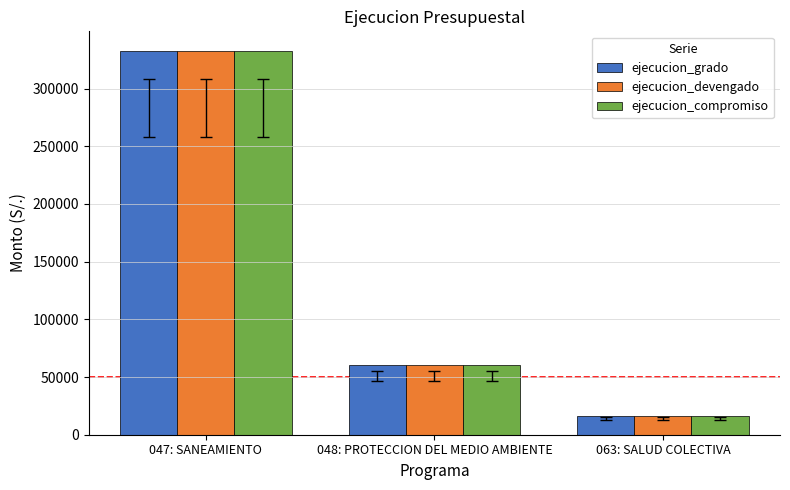

Are the bars horizontal?

No